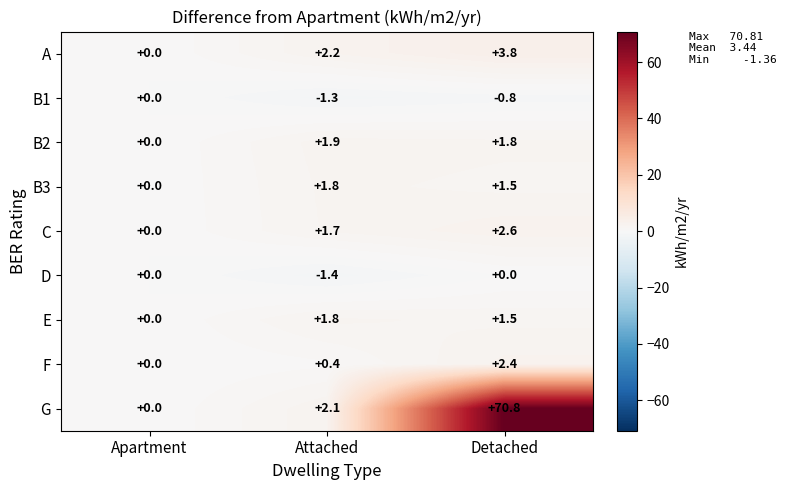

Count the number of categories in the chart.

3